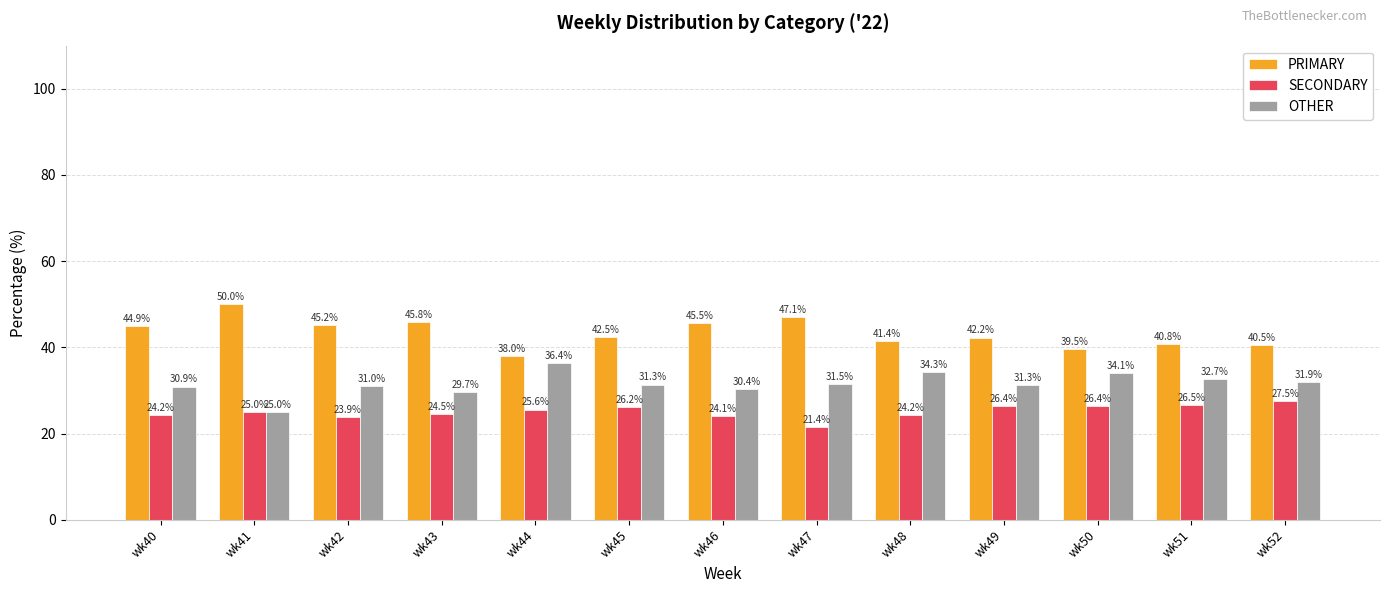

What is the total value across all series at wk46?

100.0